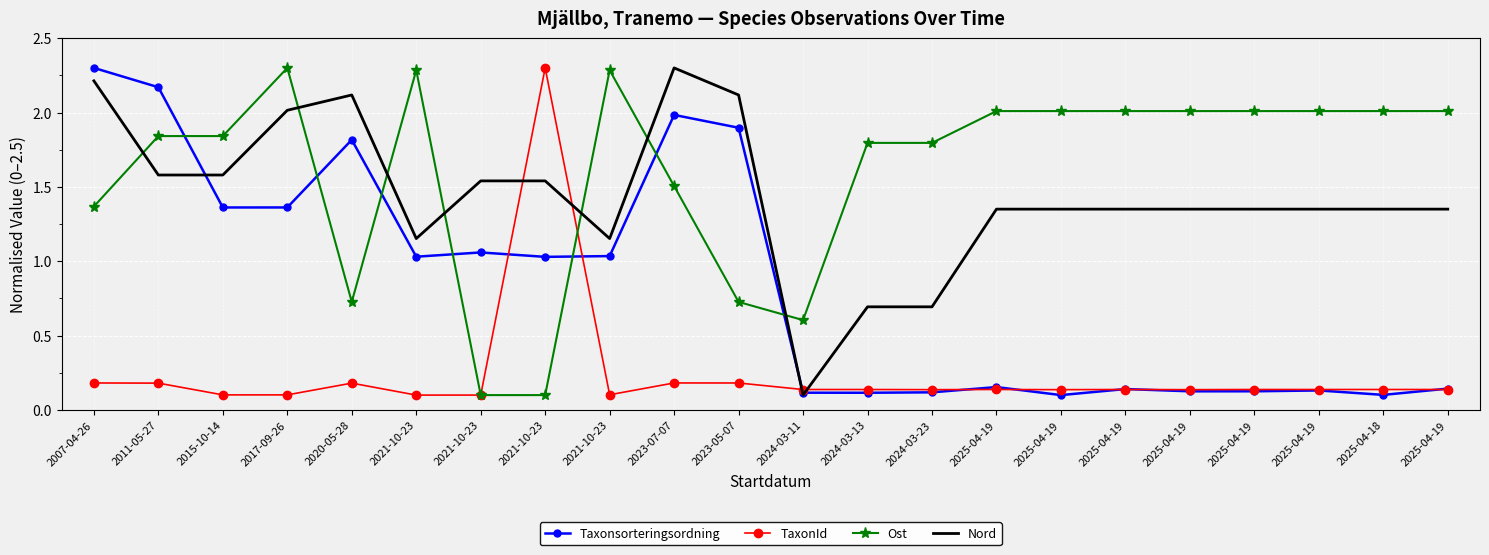

Rank the categories by Nord value from highest to lowest.

2023-07-07, 2007-04-26, 2020-05-28, 2023-05-07, 2017-09-26, 2011-05-27, 2015-10-14, 2021-10-23, 2021-10-23, 2025-04-19, 2025-04-19, 2025-04-19, 2025-04-19, 2025-04-19, 2025-04-19, 2025-04-18, 2025-04-19, 2021-10-23, 2021-10-23, 2024-03-13, 2024-03-23, 2024-03-11